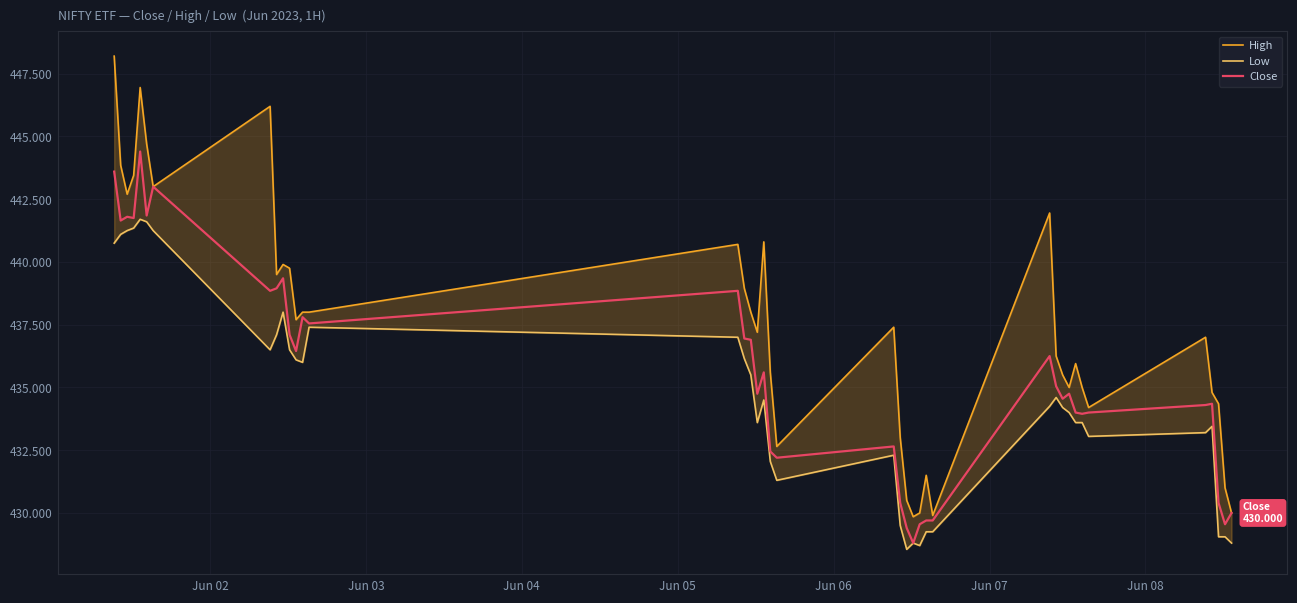

What is the highest value of the Close series?

444.4